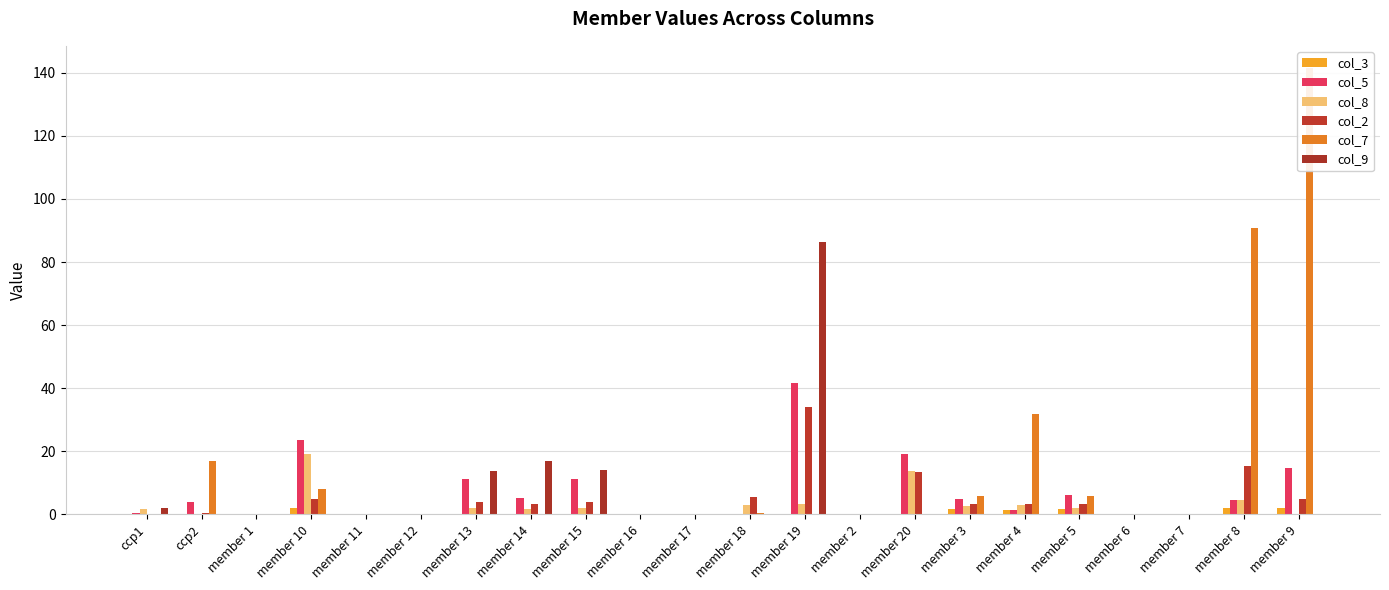

What position from the right is member 12?

17